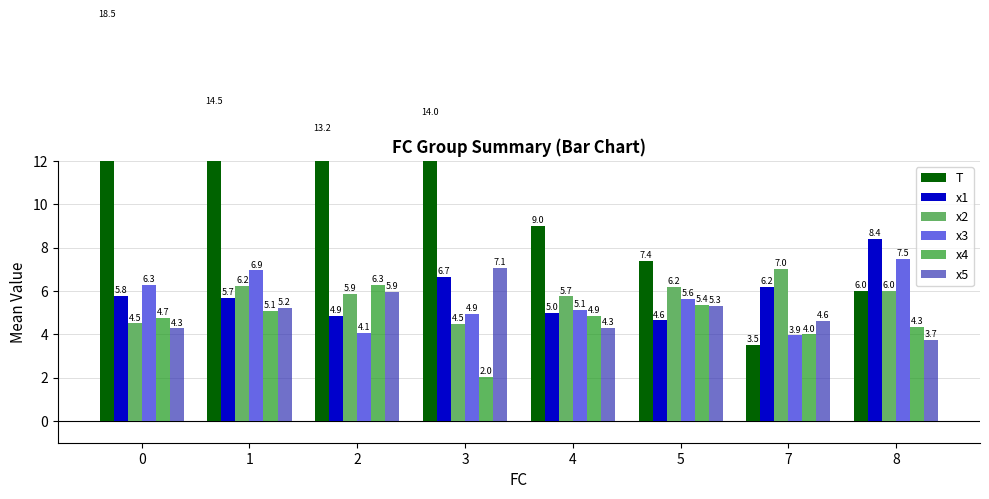

Which series has the largest total across all categories?

T